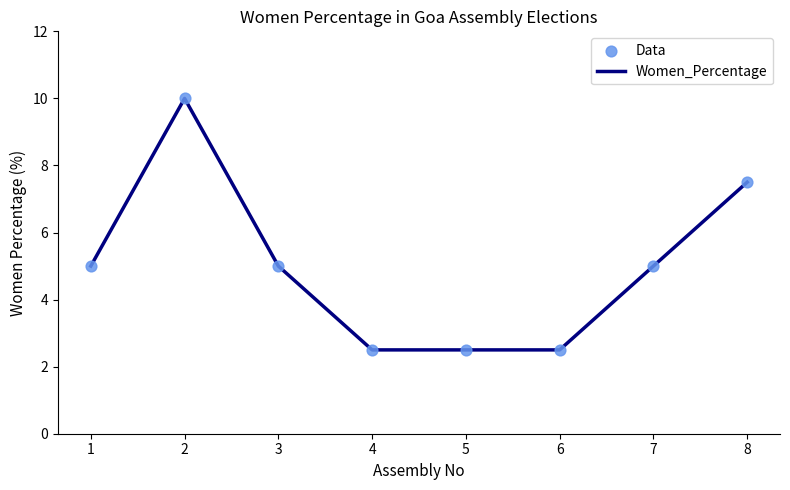

Which series reaches the maximum Y coordinate?

Women_Percentage